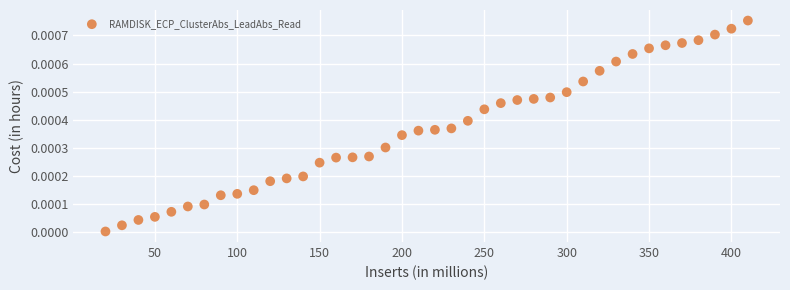

What is the range of X values (max minus min)?

390.0